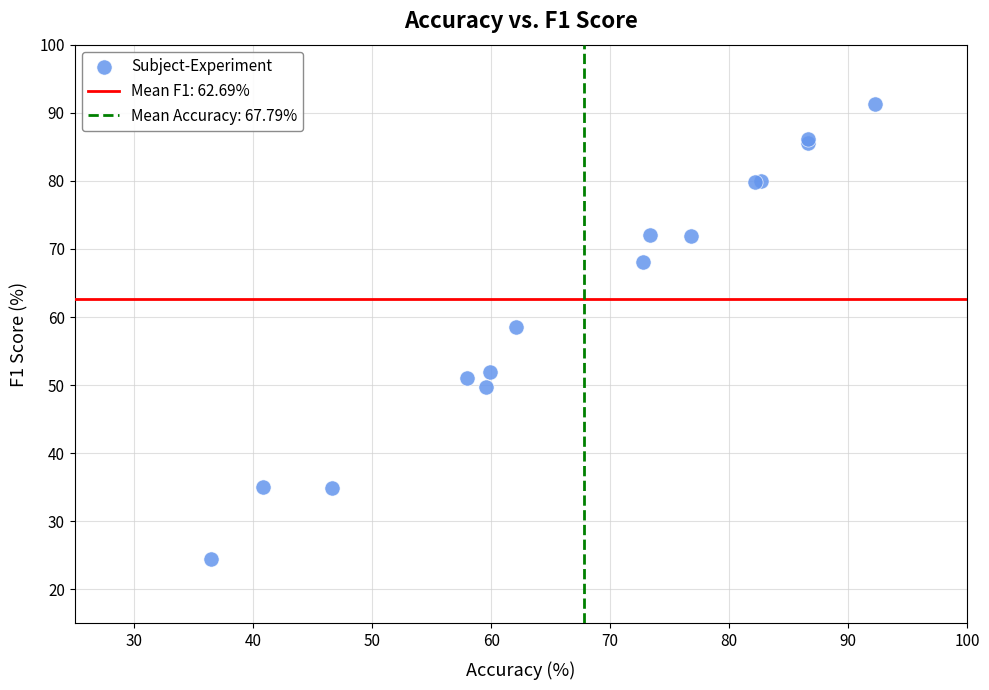

What Y value in the scatter plot is closest to 57?

58.5